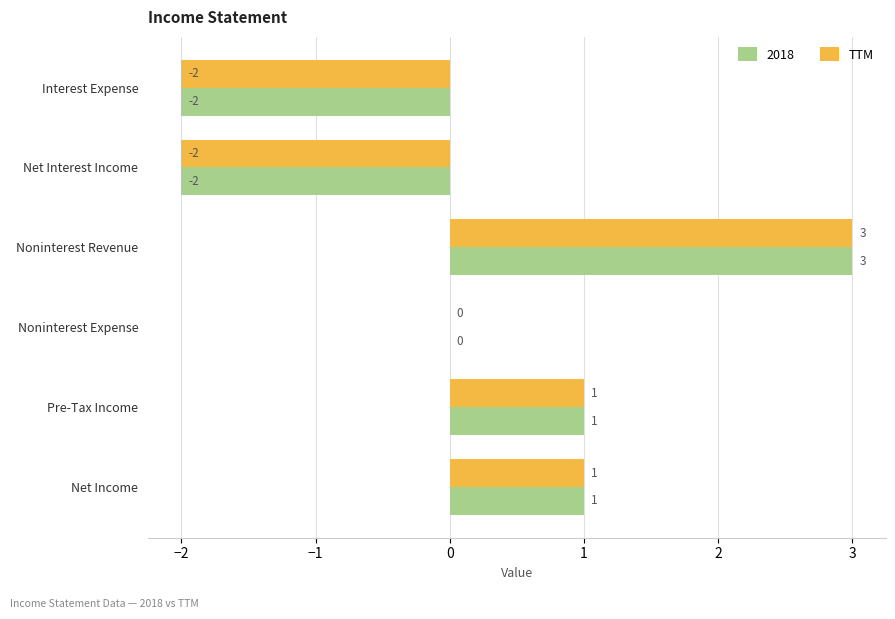

At which label does 2018 reach its peak?

Noninterest Revenue